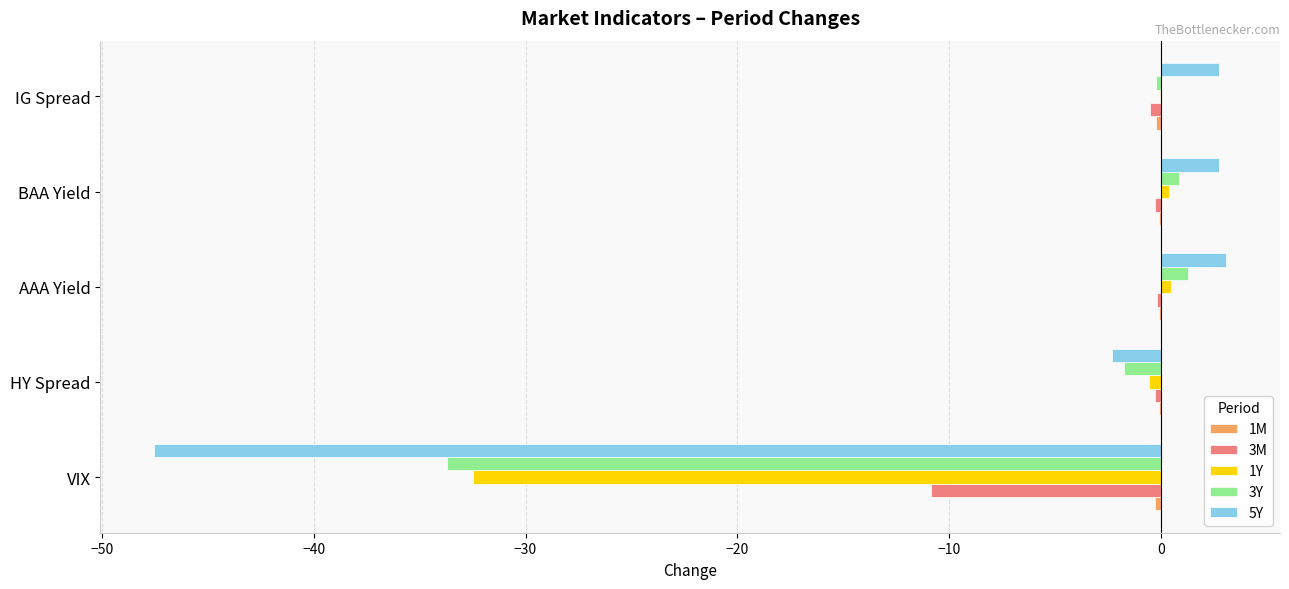

Is it true that 3M equals -5.5 at VIX?

False